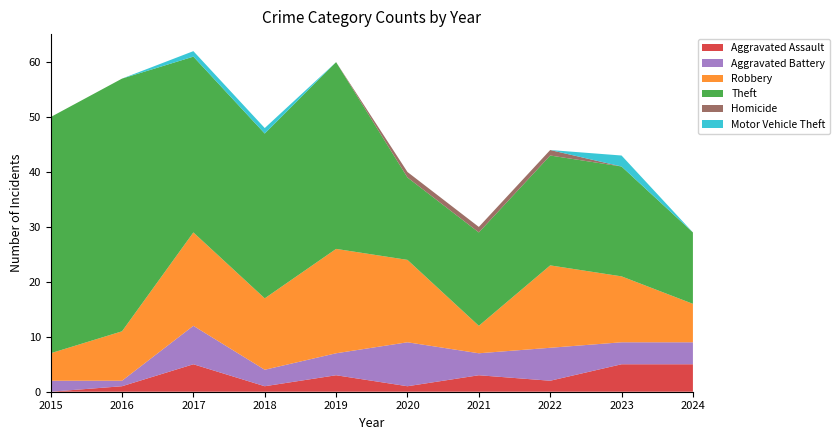

Reading left to right, extract all data points from this chart.

Aggravated Assault: 2015=0	2016=1	2017=5	2018=1	2019=3	2020=1	2021=3	2022=2	2023=5	2024=5
Aggravated Battery: 2015=2	2016=1	2017=7	2018=3	2019=4	2020=8	2021=4	2022=6	2023=4	2024=4
Robbery: 2015=5	2016=9	2017=17	2018=13	2019=19	2020=15	2021=5	2022=15	2023=12	2024=7
Theft: 2015=43	2016=46	2017=32	2018=30	2019=34	2020=15	2021=17	2022=20	2023=20	2024=13
Homicide: 2015=0	2016=0	2017=0	2018=0	2019=0	2020=1	2021=1	2022=1	2023=0	2024=0
Motor Vehicle Theft: 2015=0	2016=0	2017=1	2018=1	2019=0	2020=0	2021=0	2022=0	2023=2	2024=0